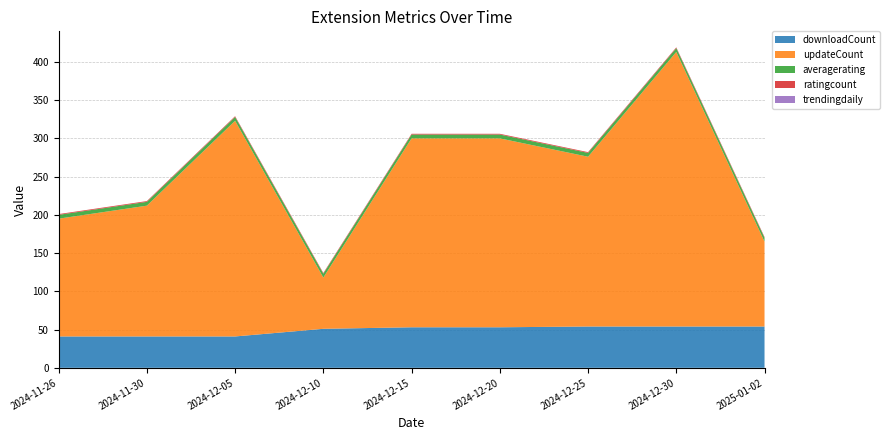

The value of downloadCount at 2024-12-15 is 53. True or false?

True